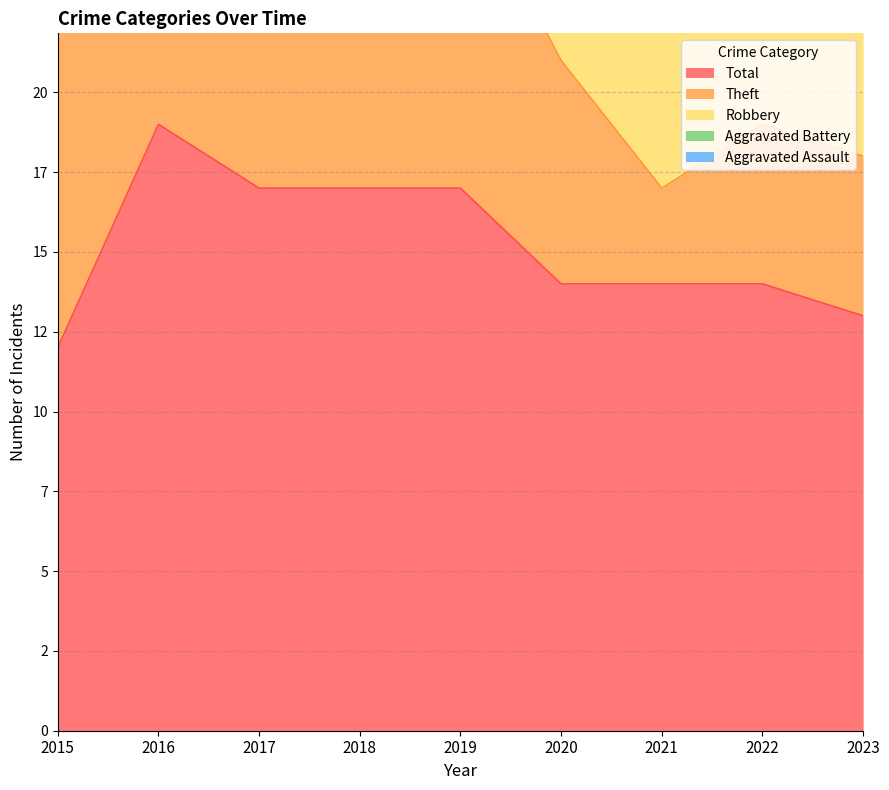

The Robbery series shows 5 at 2017. True or false?

True